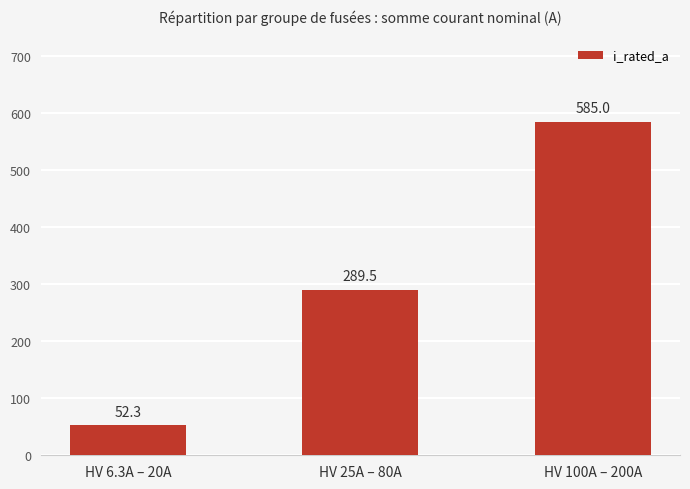

Is it true that the value at HV 6.3A – 20A is 52.3?

True